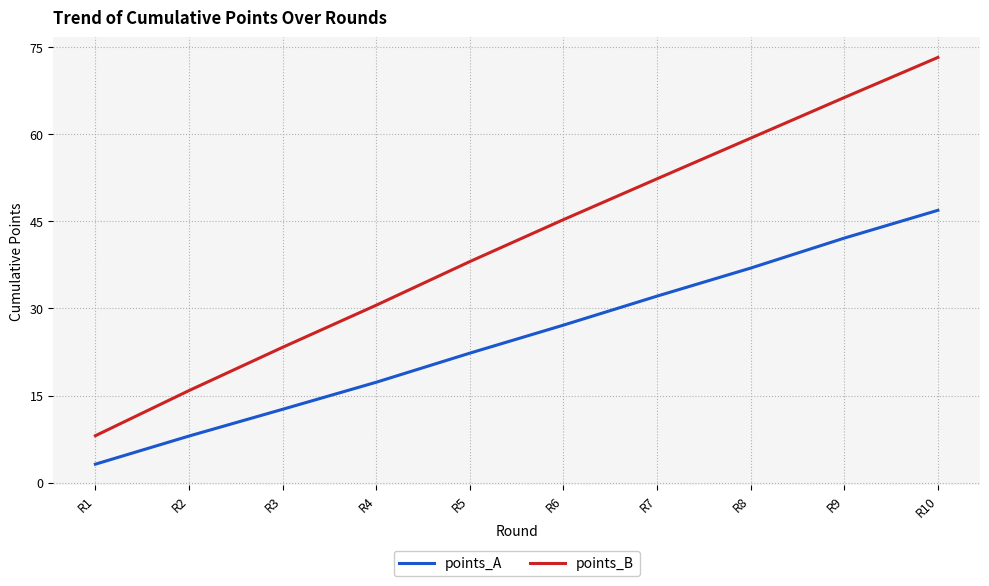

At which label is points_B closest to 40?

R5